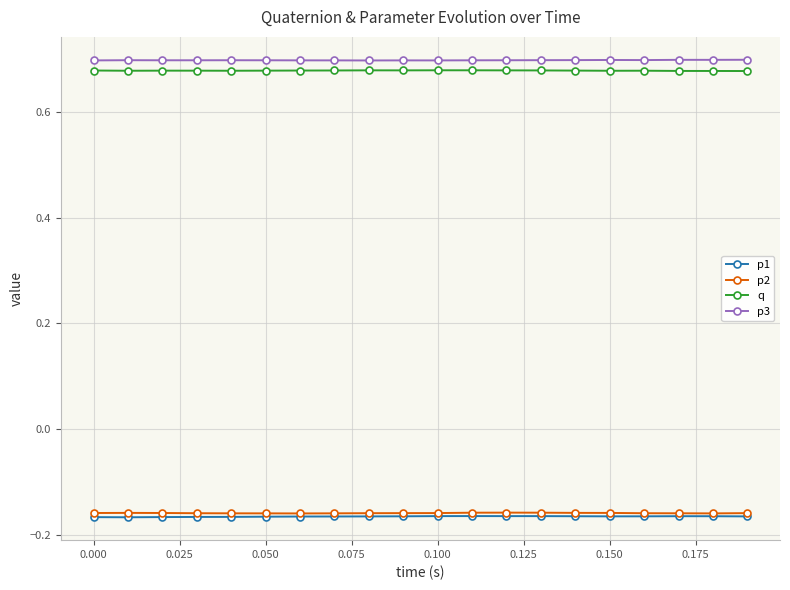

True or false: p3 has more than 0 points higher than both neighbors.

True